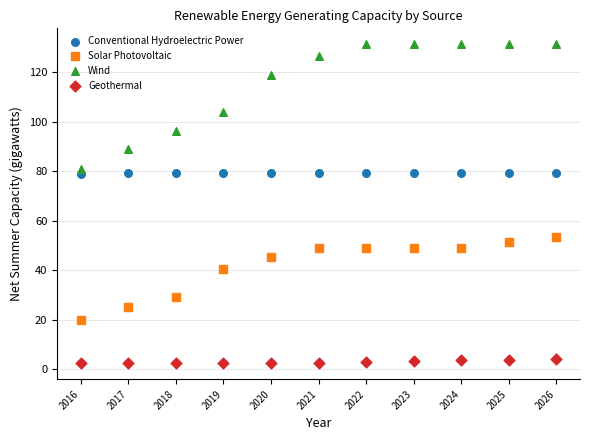

Which series contains the lowest Y value?

Geothermal